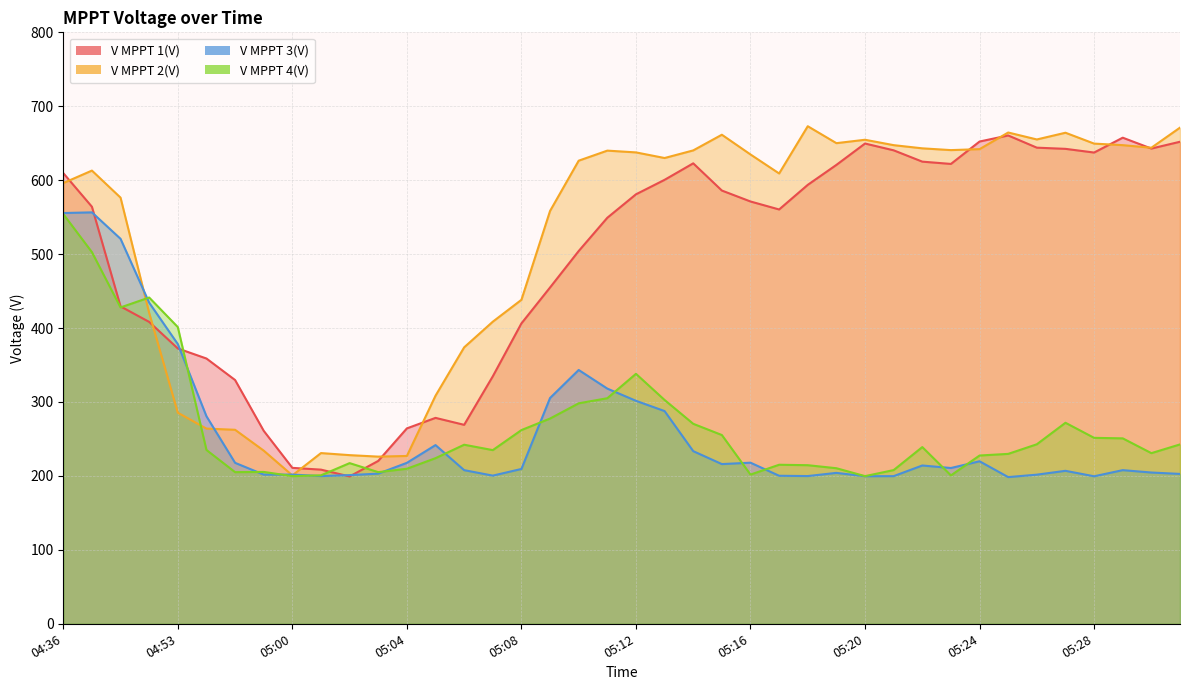

How many interior local valleys does the V MPPT 4(V) series have?

9